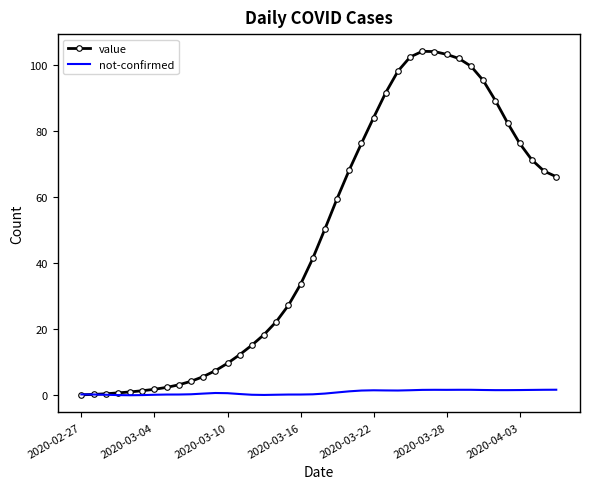

Which series has the largest range (max minus min)?

value